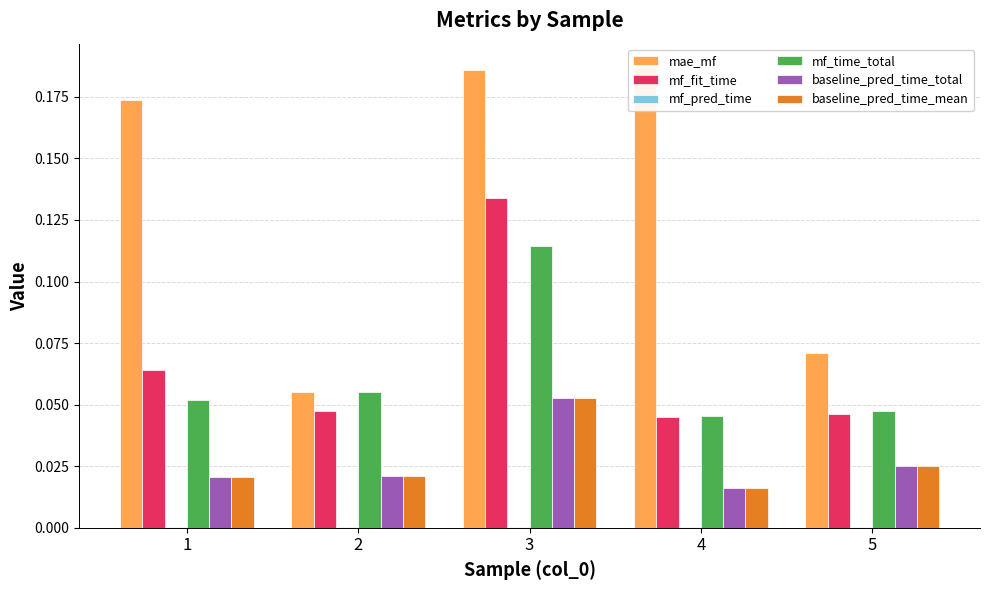

At how many categories does at least one series exceed 0?

5